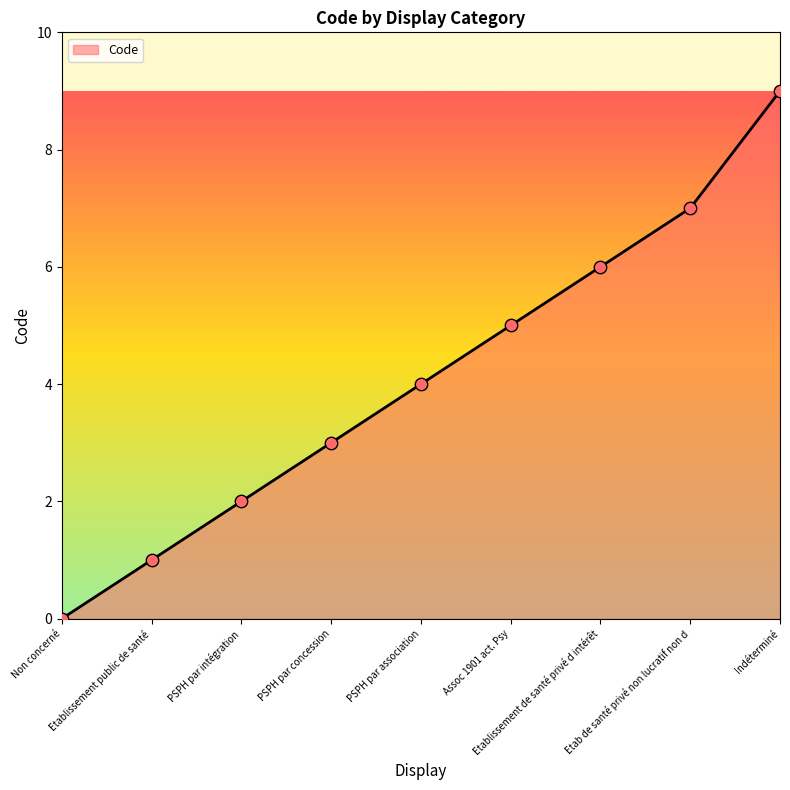

Which has a higher value, PSPH par intégration or Indéterminé?

Indéterminé